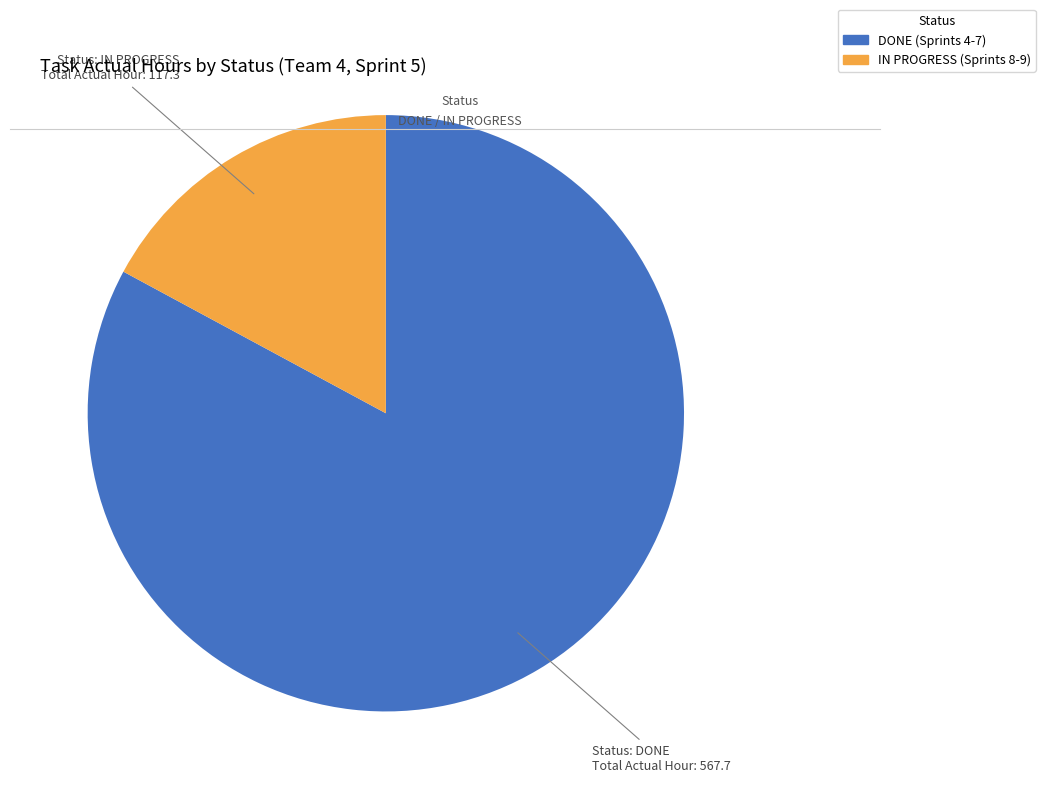

Is there any slice that represents more than half of the pie?

Yes